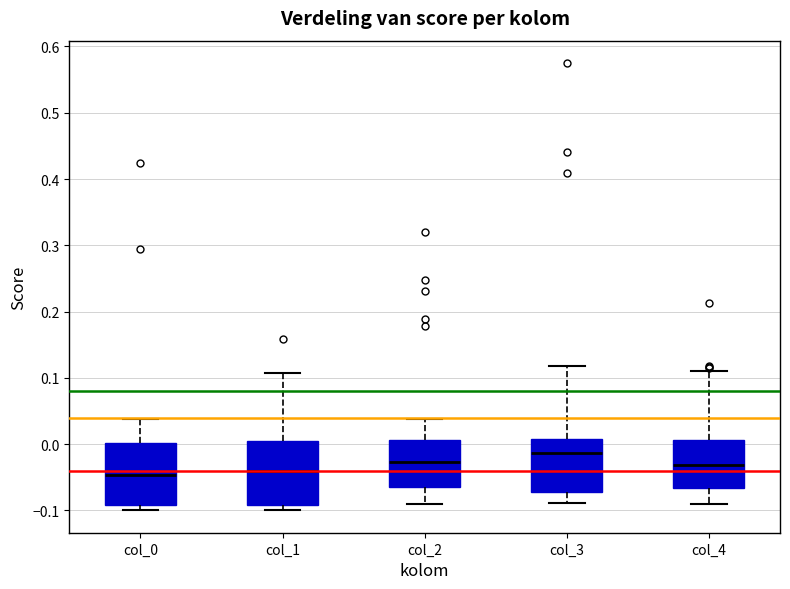

Reading left to right, transcribe this box plot: for each box, give where its median line is, the range the box spans, and where its two whiskers end, as read against the y-axis. The values are not printed on the chart, so give them approximately, as read against the axis.

col_0: median -0.05, box -0.09 to 0.00, whiskers -0.10 to 0.04
col_1: median -0.04, box -0.09 to 0.00, whiskers -0.10 to 0.11
col_2: median -0.03, box -0.06 to 0.01, whiskers -0.09 to 0.04
col_3: median -0.01, box -0.07 to 0.01, whiskers -0.09 to 0.12
col_4: median -0.03, box -0.07 to 0.01, whiskers -0.09 to 0.11